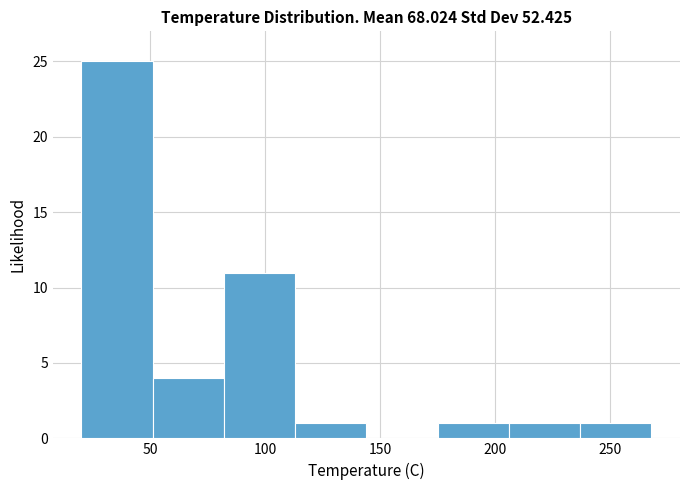

Reading left to right, transcribe this chart: for each bar, give the range it covers on the x-axis and its height. Neither the bar edges nor the heights are printed on the chart, so give them approximately, as read against the axes.

20 to 51: 25
51 to 82: 4
82 to 113: 11
113 to 144: 1
144 to 175: 0
175 to 206: 1
206 to 237: 1
237 to 268: 1